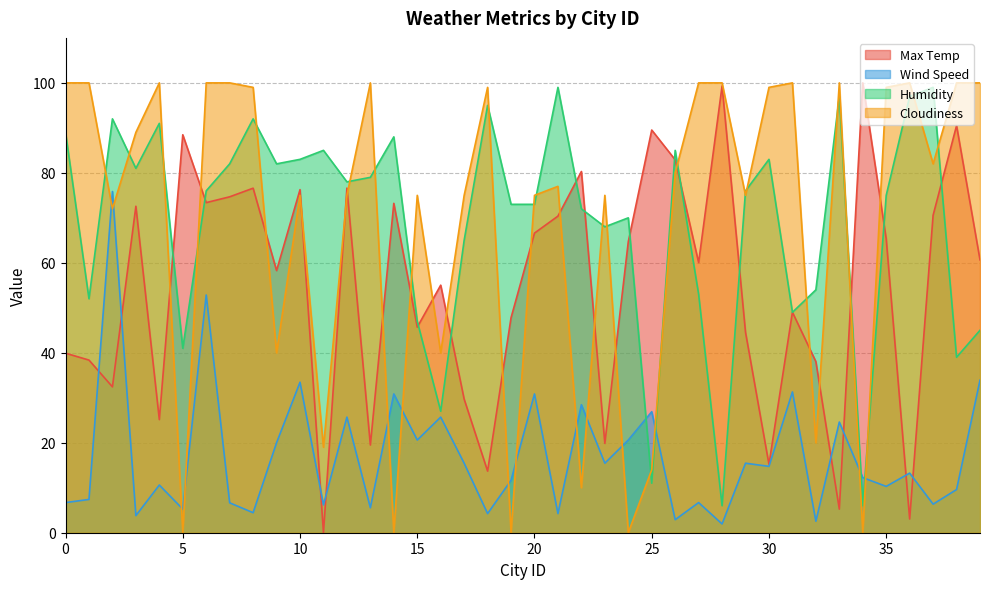

At which label does Wind Speed reach its peak?

2